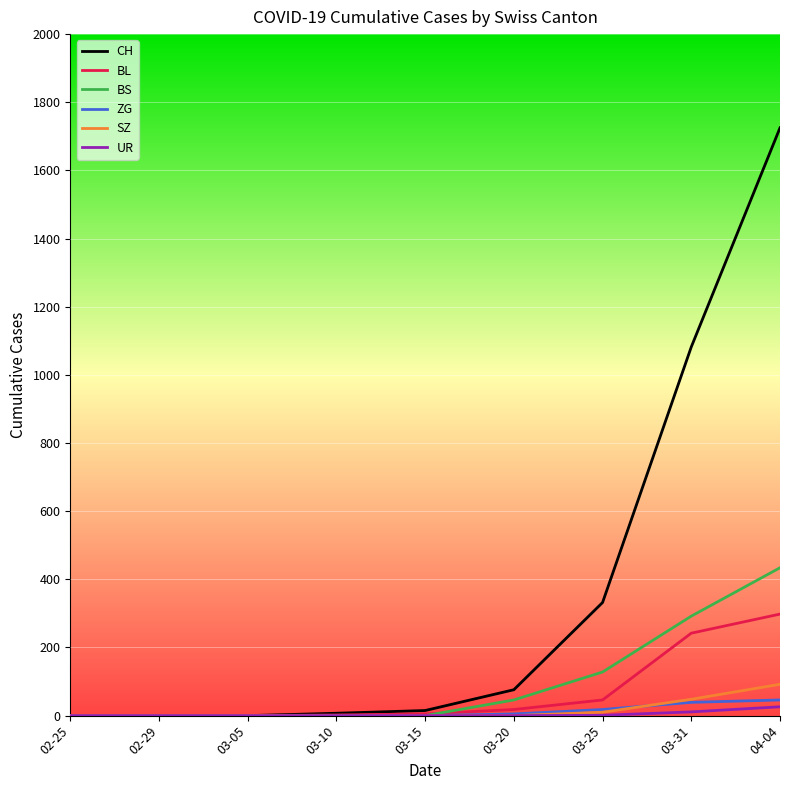

At which category is the sum across all series the highest?

04-04